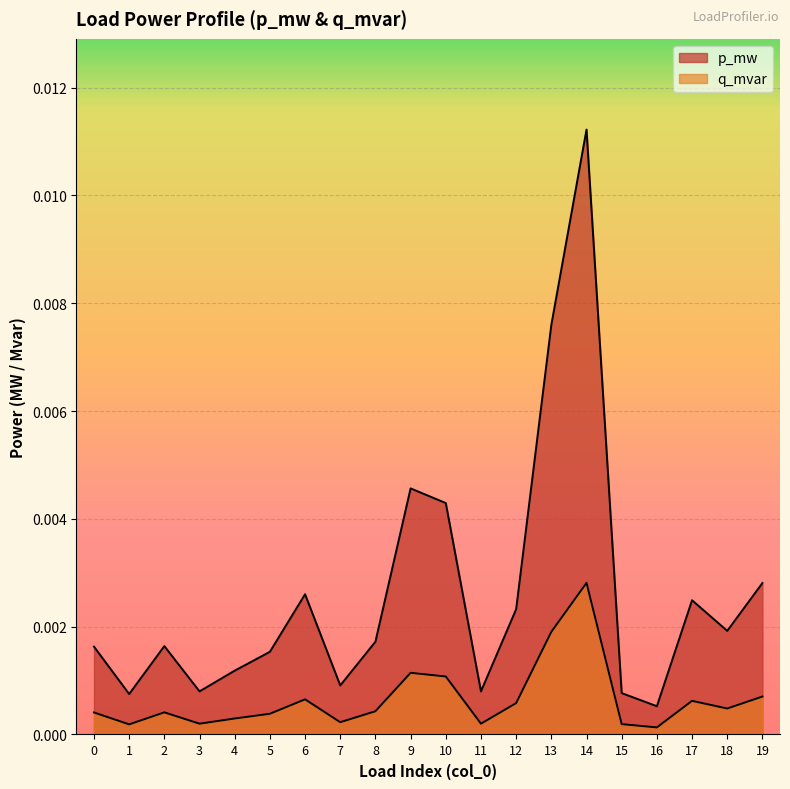

How many lines are shown in the chart?

2